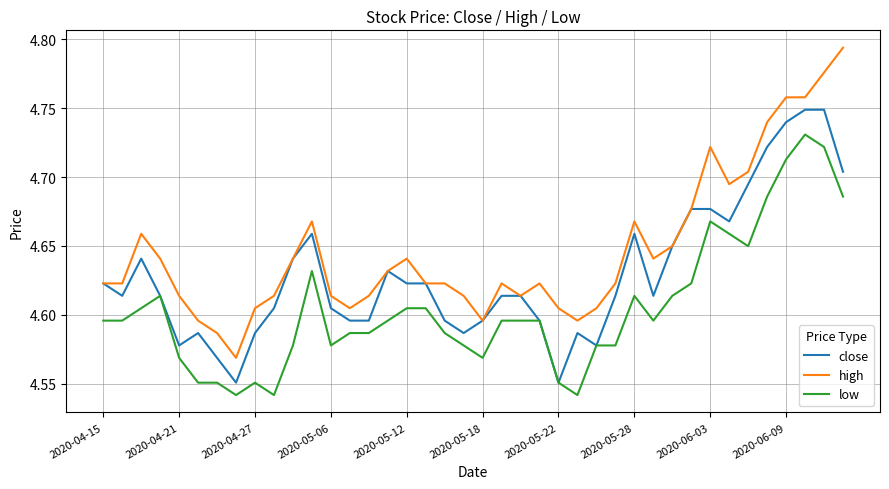

Which series has the widest spread of values?

high